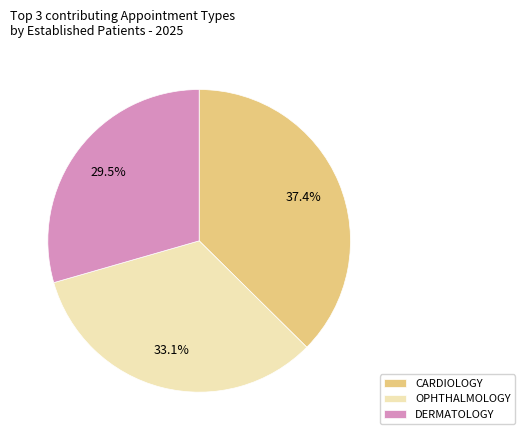

Which slice is the smallest?

DERMATOLOGY